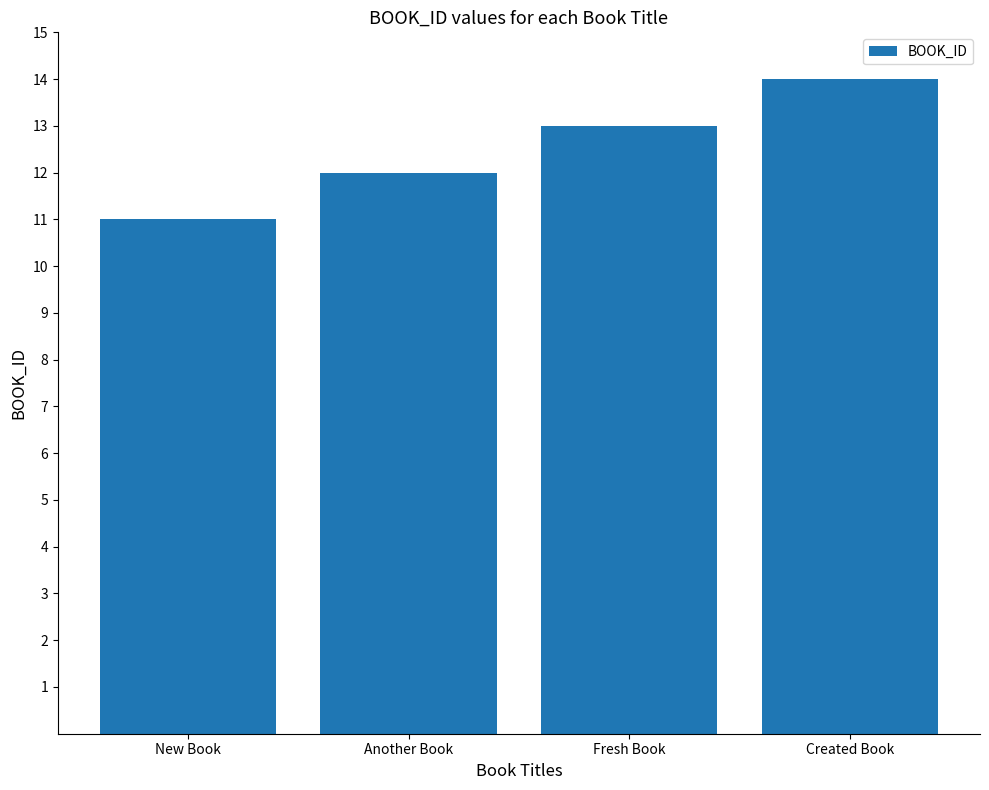

Between Another Book and Created Book, which is larger?

Created Book